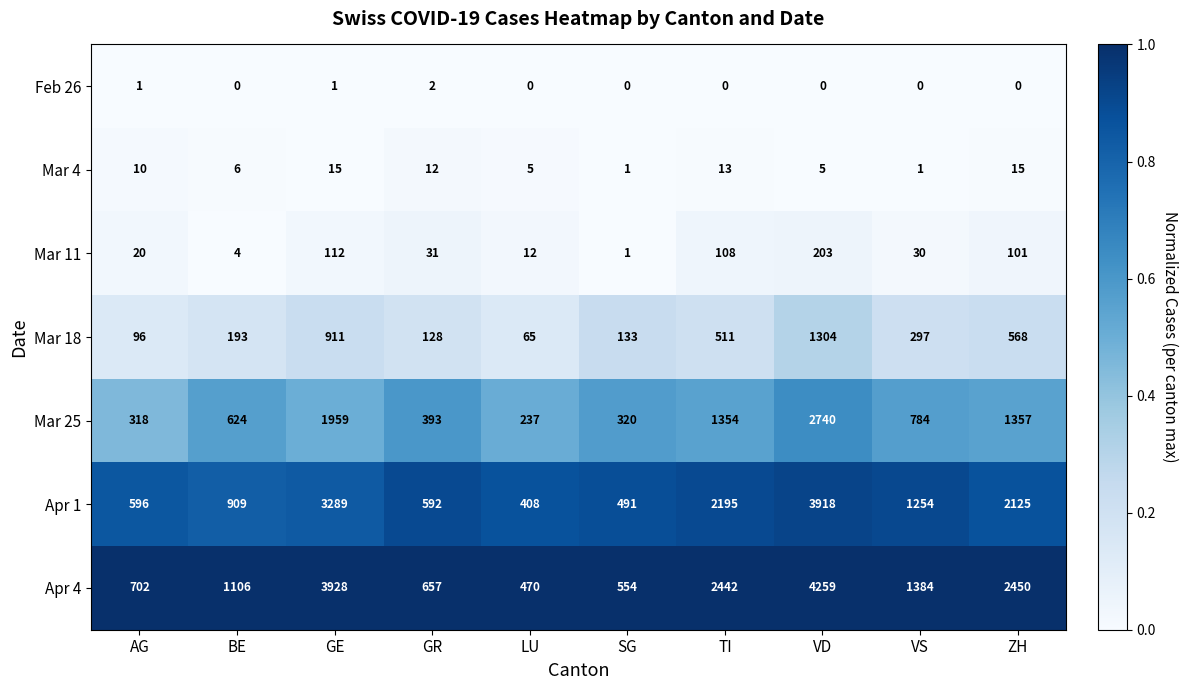

What is the spread (max minus min) of values at ZH?

2450